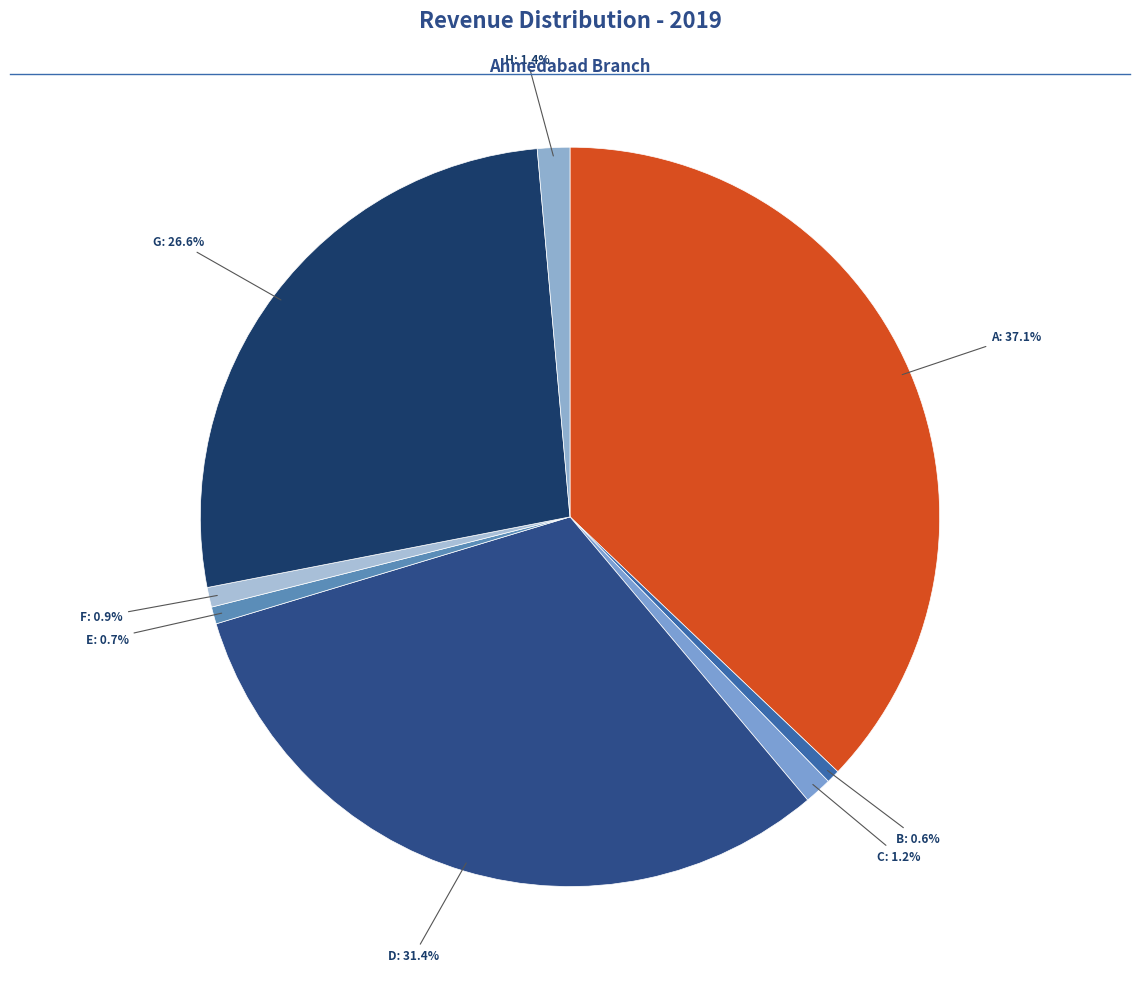

How many segments does this pie chart have?

8